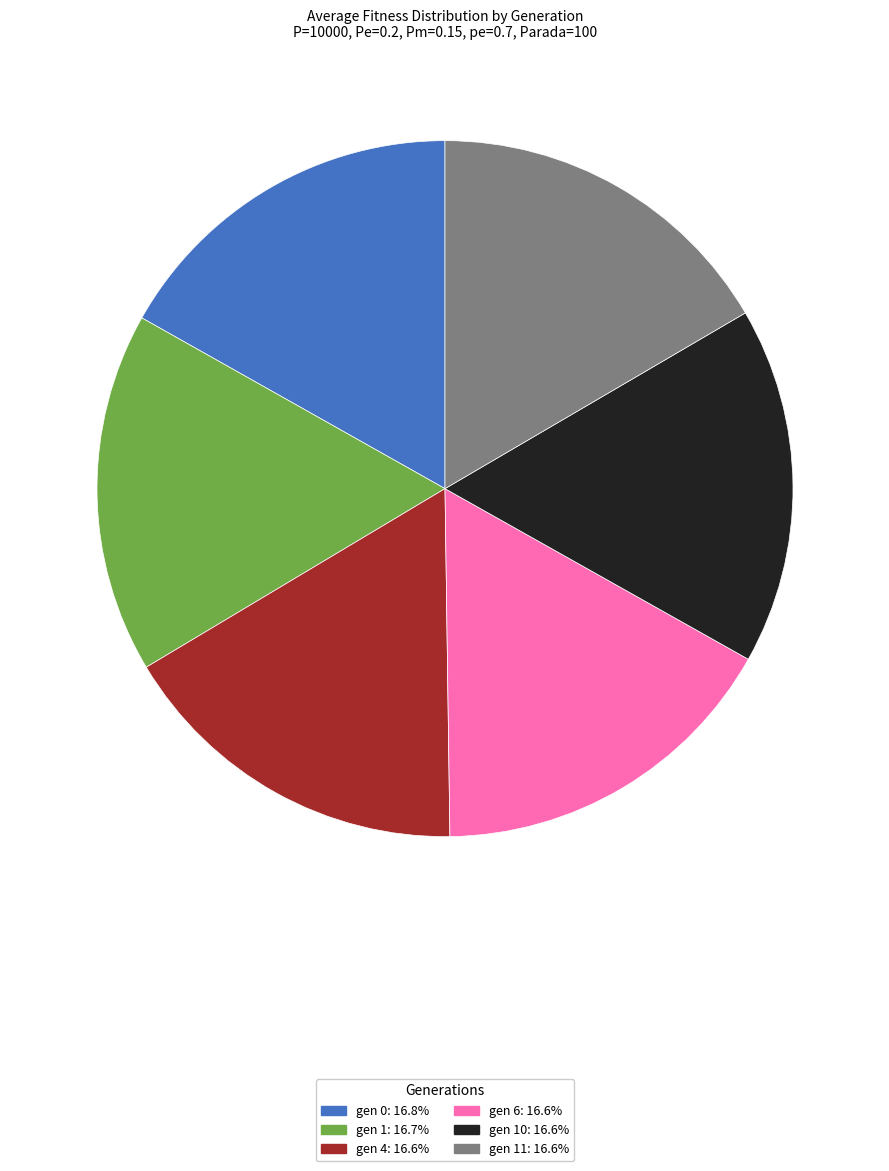

Is there any slice that represents more than half of the pie?

No